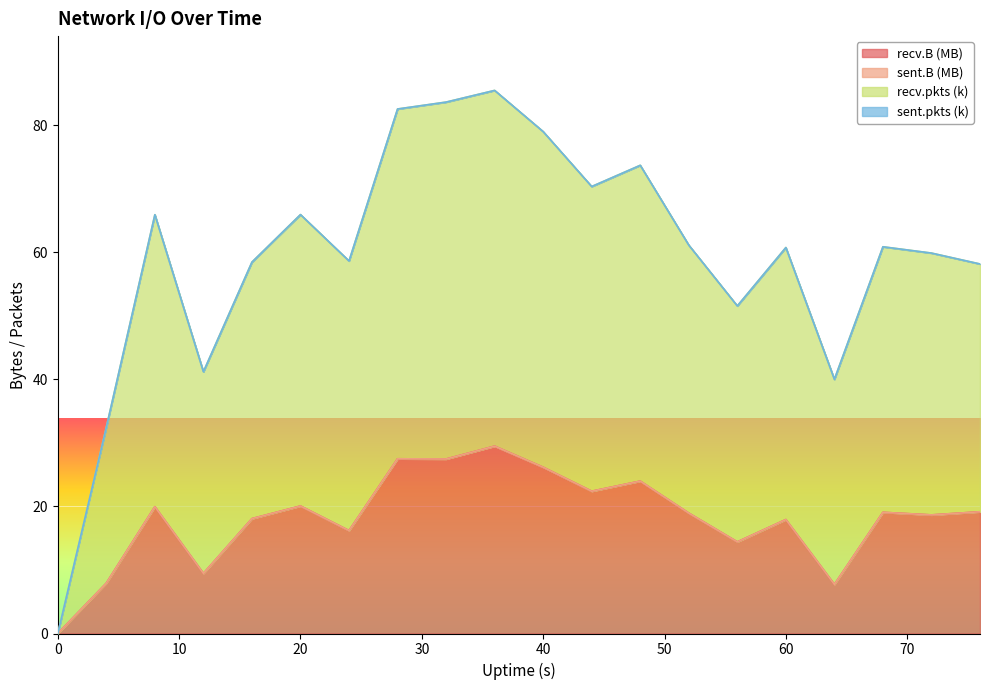

What is the value of the recv.pkts point at the 12th from the left?

70.4